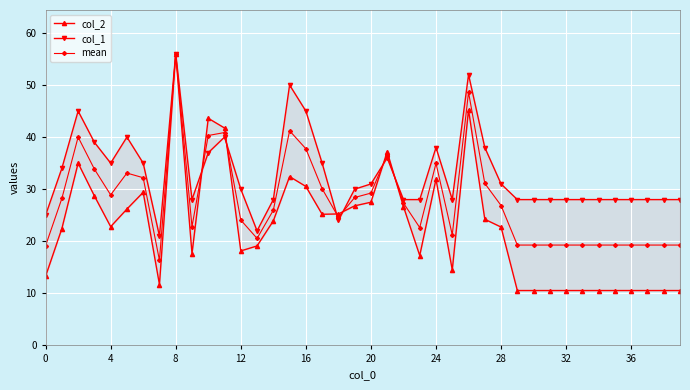

Is it true that mean equals 40.3 at 20?

False